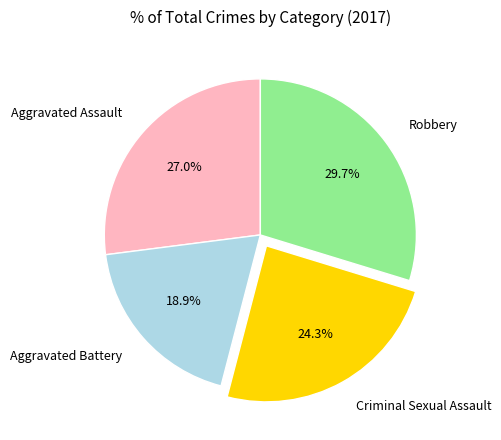

What is the largest slice in the pie chart?

Robbery